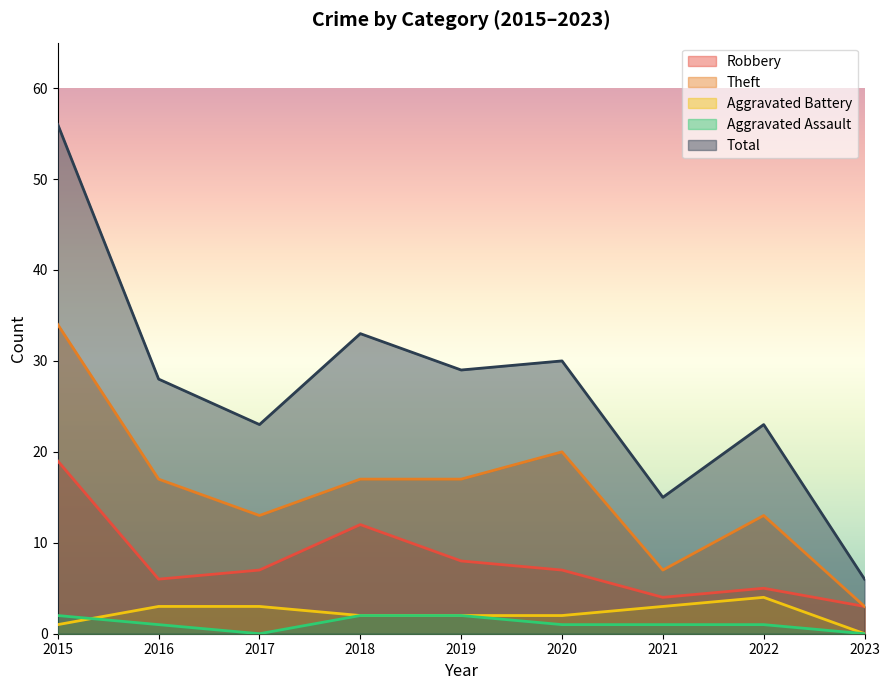

What is the average value of the Robbery series?

8